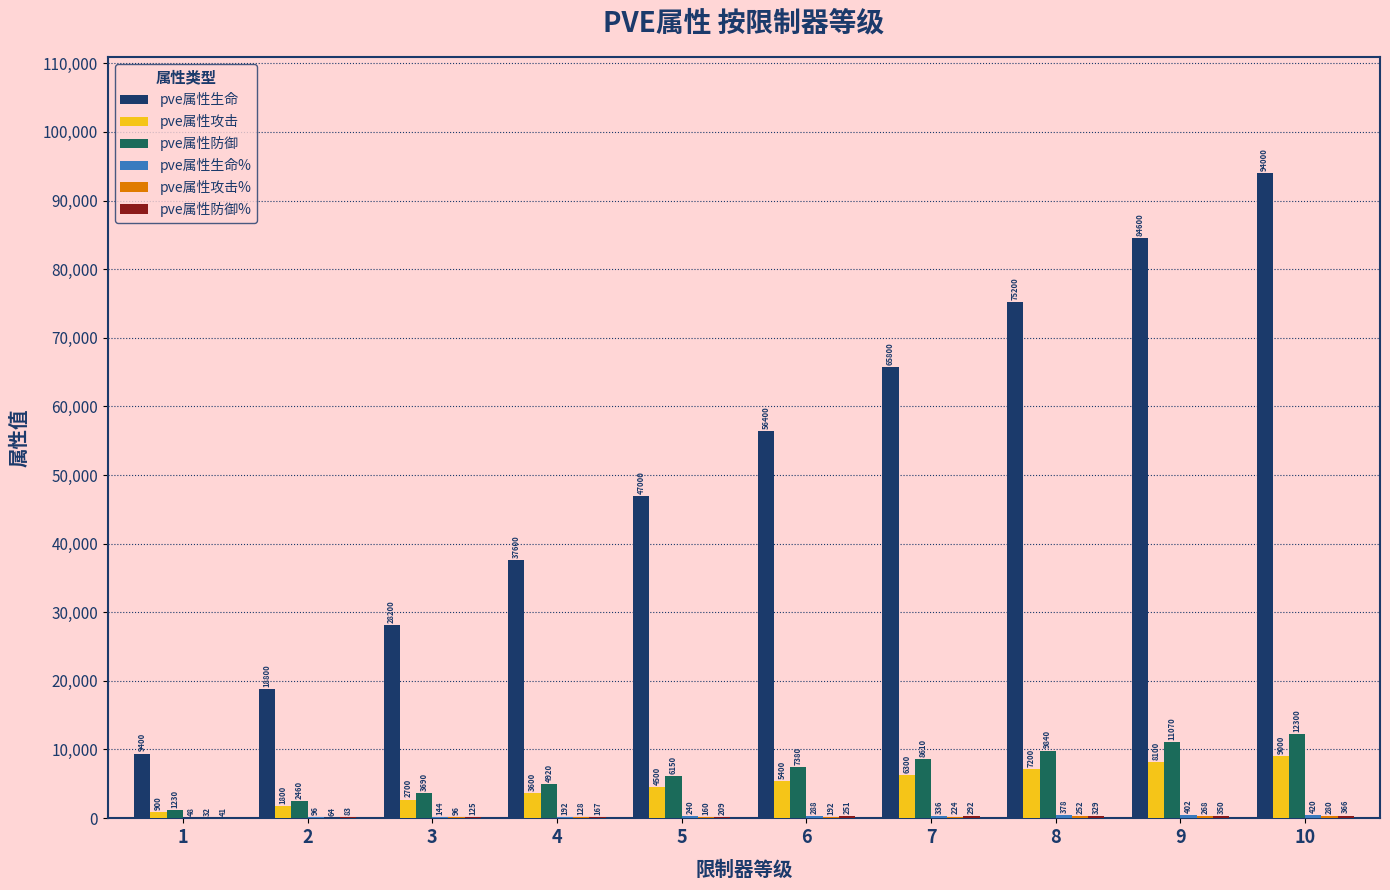

At which label is pve属性防御 closest to 6765?

5